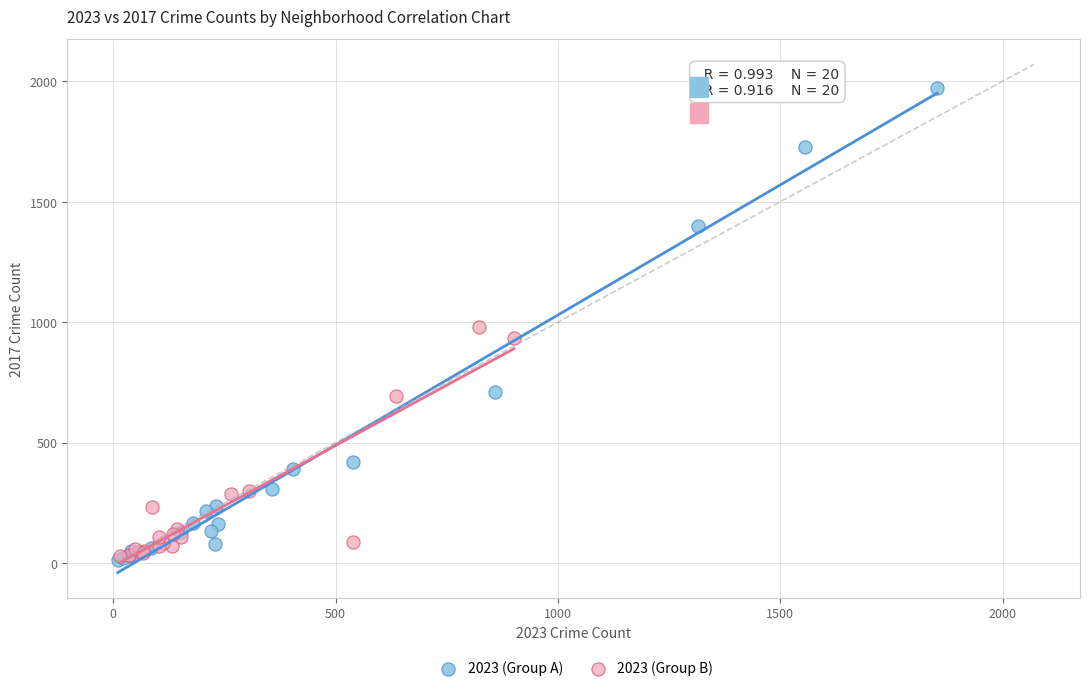

Which series has the widest spread of Y values?

2023 (Group A)